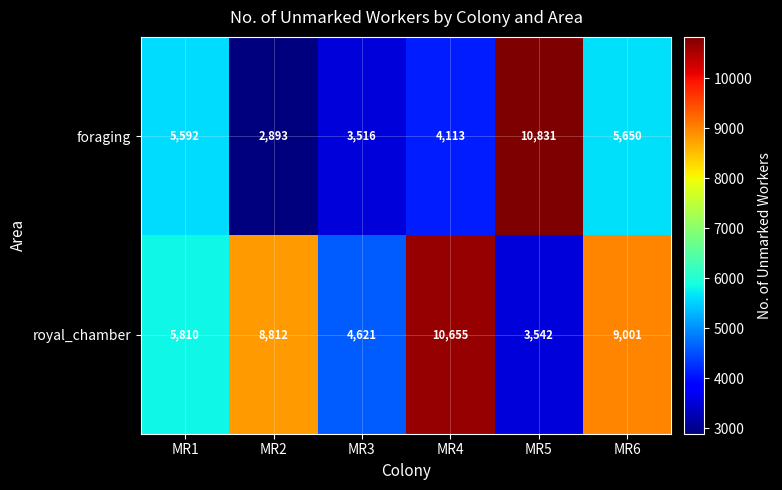

Which series has the largest total across all categories?

royal_chamber